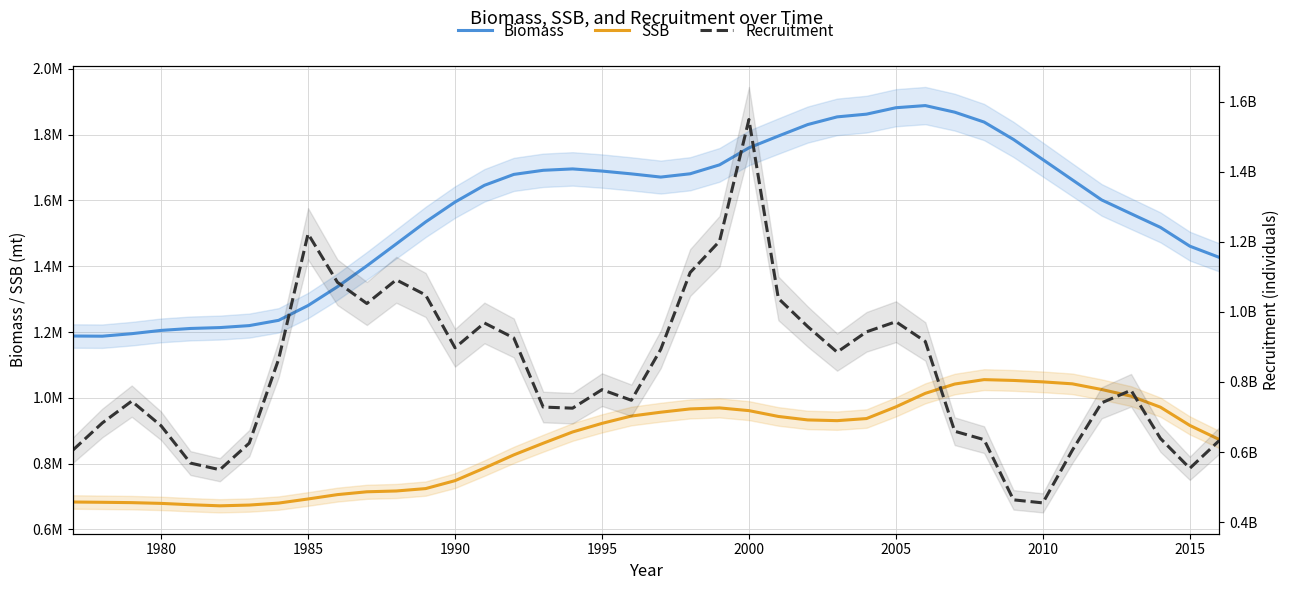

The Biomass series shows 1689270 at 1995. True or false?

True